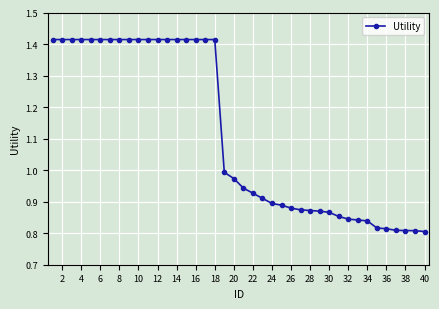

What is the difference between the maximum and minimum values?

0.6